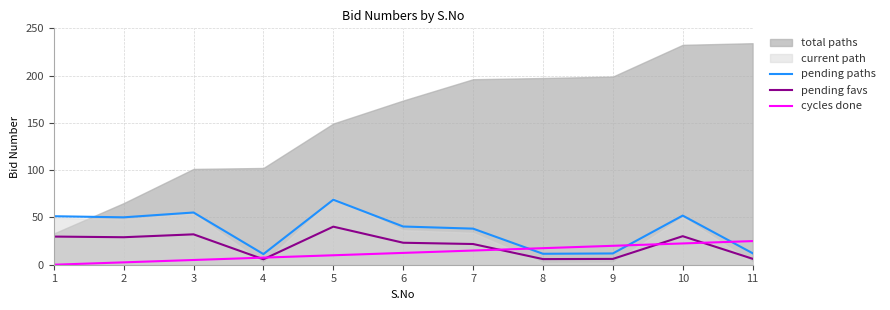

List the labels in order of pending paths value, smallest first.

4, 8, 9, 11, 7, 6, 2, 1, 10, 3, 5